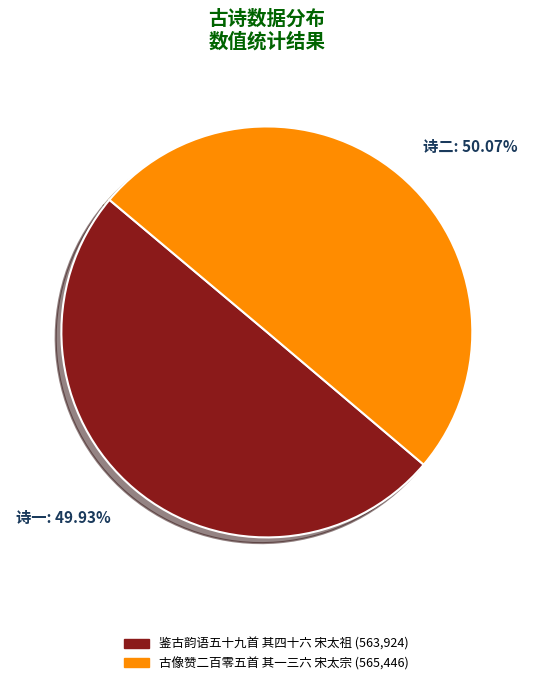

What is the ratio of the value at 鉴古韵语五十九首 其四十六 宋太祖 to the value at 古像赞二百零五首 其一三六 宋太宗?

1.0